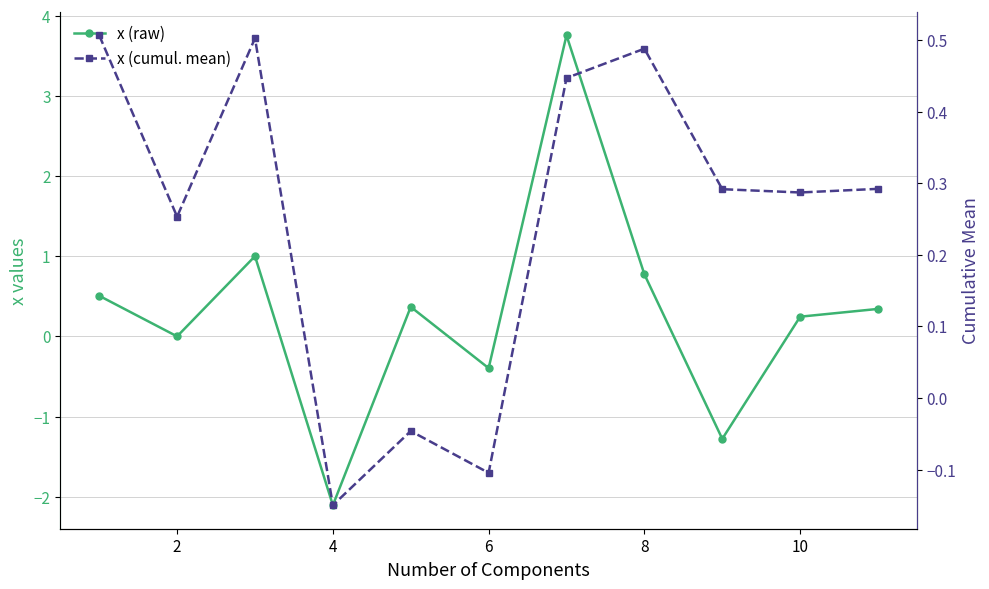

Reading right to left, extract all data points from this chart.

x (raw): 0.3	0.2	-1.3	0.8	3.8	-0.4	0.4	-2.1	1.0	0.0	0.5
x (cumul. mean): 0.3	0.3	0.3	0.5	0.4	-0.1	-0.0	-0.1	0.5	0.3	0.5